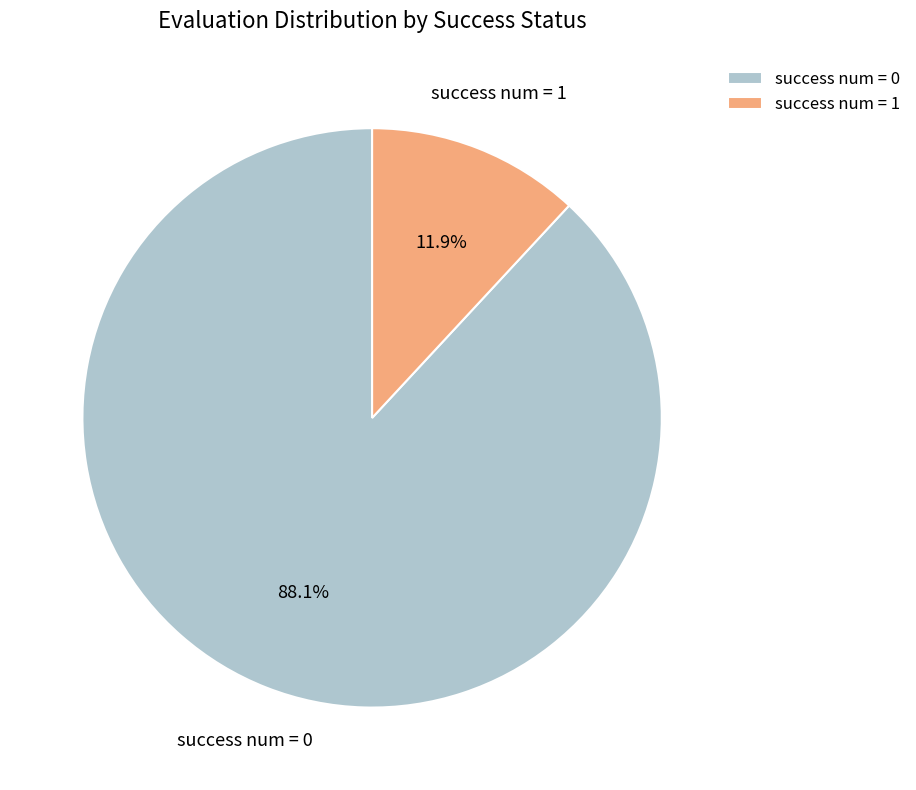

Combined, what portion of the pie is success num = 0 and success num = 1?

100.0%